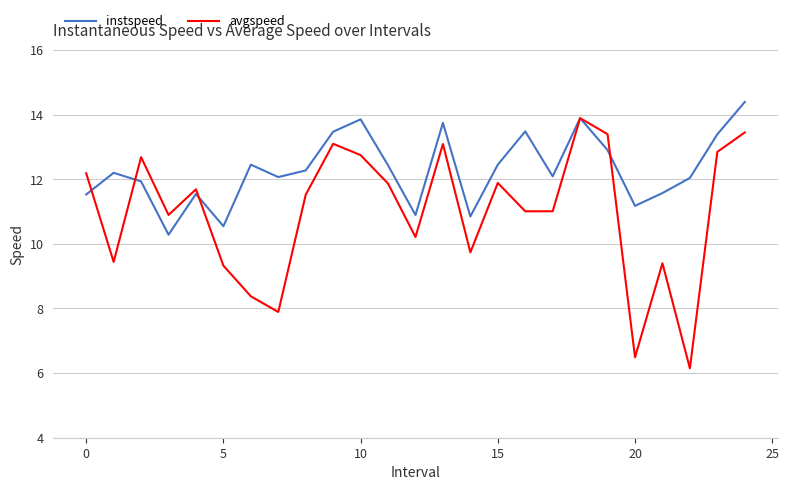

List the series in order of their overall mean, lowest first.

avgspeed, instspeed